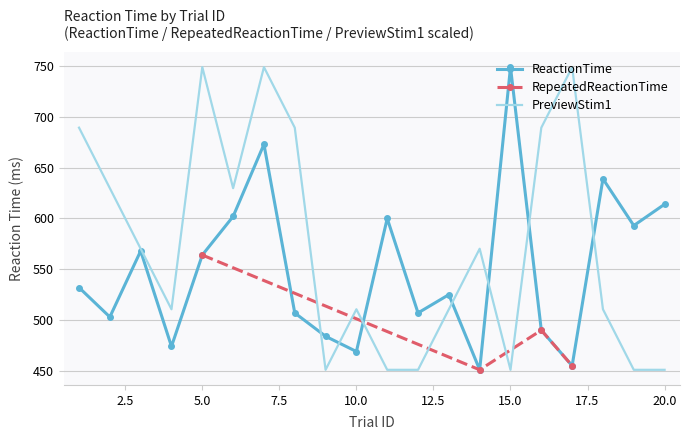

The ReactionTime series shows 639.0 at 18. True or false?

True